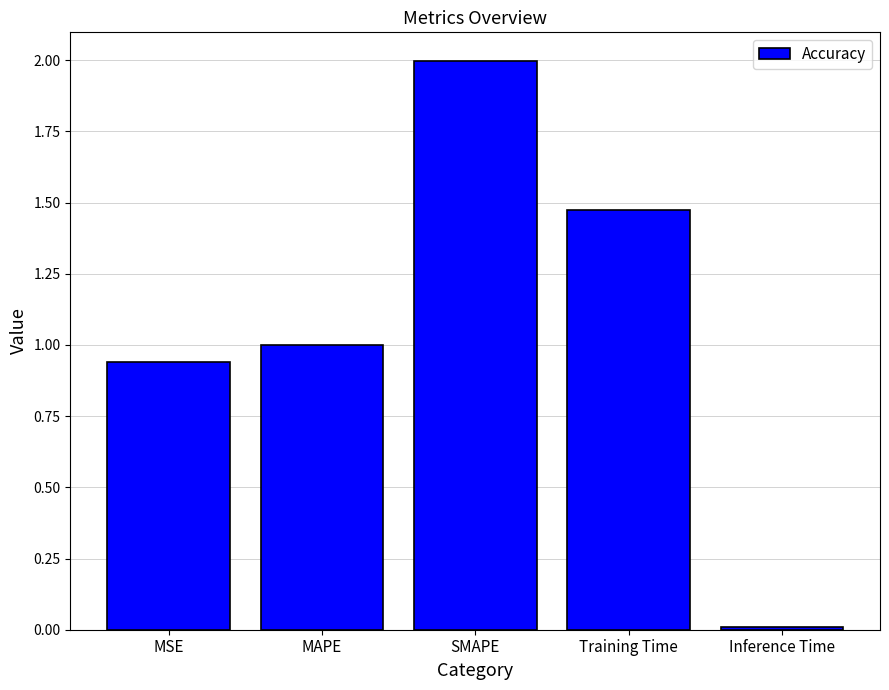

What is the average value?

1.1